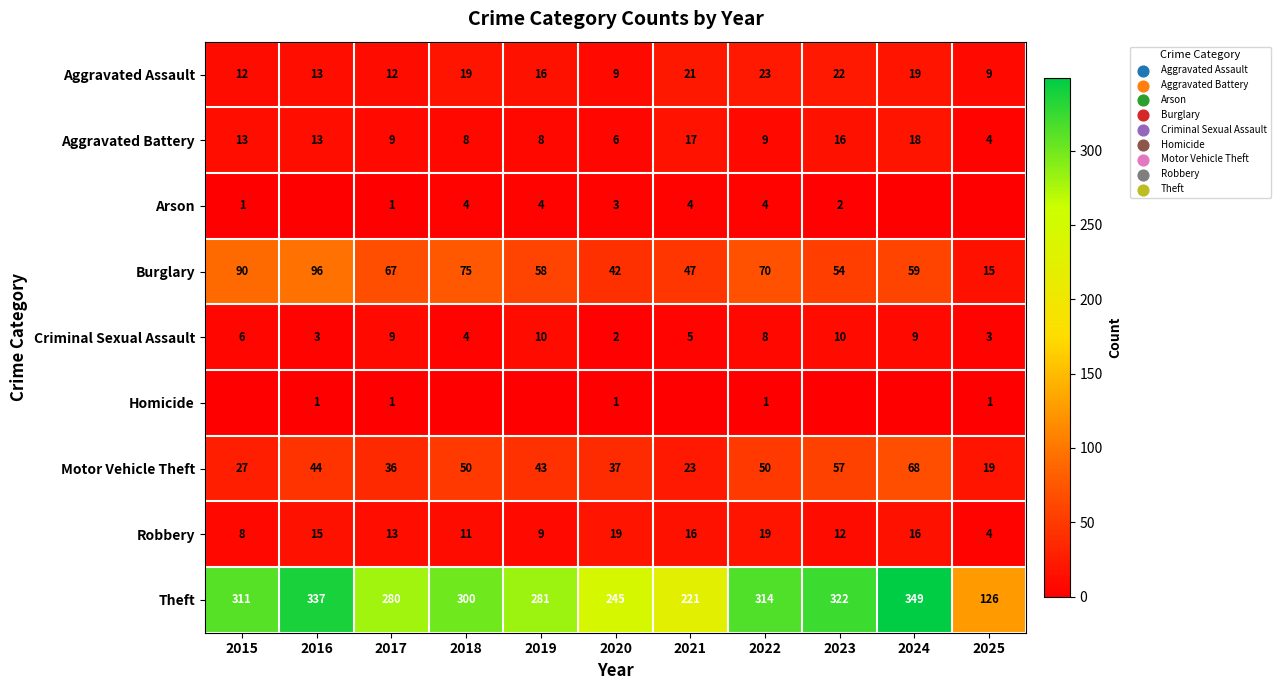

At which label is Robbery closest to 11?

2018